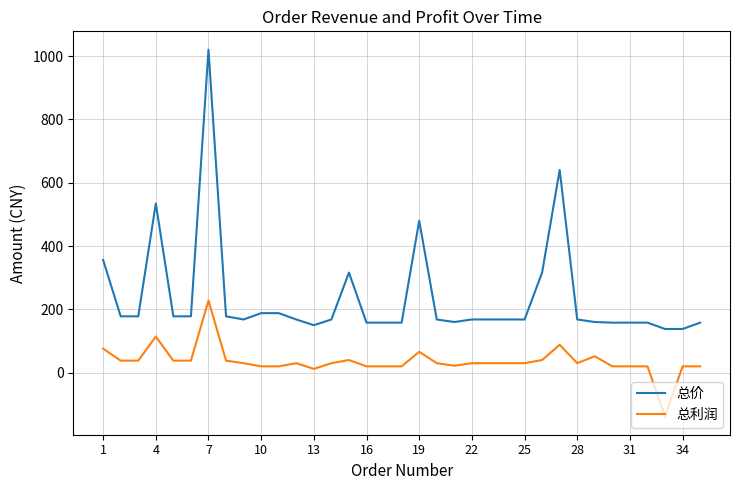

Does the chart have visible grid lines?

Yes